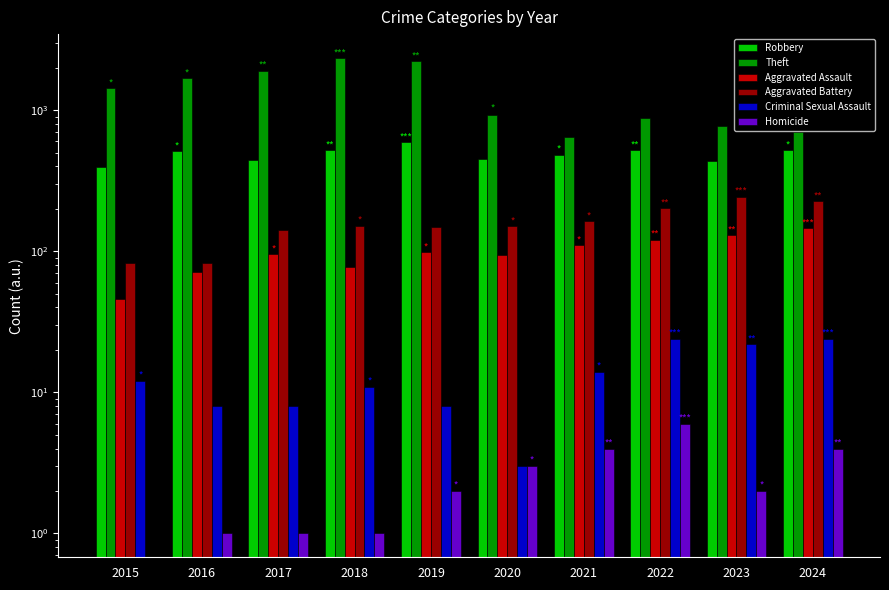

How many data points in Theft are above 1429?

4